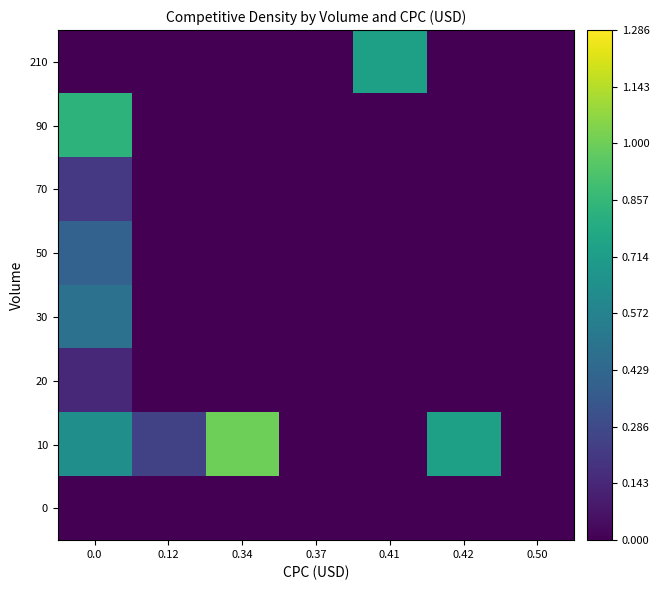

Reading left to right, transcribe all the data shown in this chart.

0: 0.0=0.0	0.12=0.0	0.34=0.0	0.37=0.0	0.41=0.0	0.42=0.0	0.50=0.0
10: 0.0=0.6	0.12=0.2	0.34=1.0	0.37=0.0	0.41=0.0	0.42=0.7	0.50=0.0
20: 0.0=0.1	0.12=0.0	0.34=0.0	0.37=0.0	0.41=0.0	0.42=0.0	0.50=0.0
30: 0.0=0.5	0.12=0.0	0.34=0.0	0.37=0.0	0.41=0.0	0.42=0.0	0.50=0.0
50: 0.0=0.4	0.12=0.0	0.34=0.0	0.37=0.0	0.41=0.0	0.42=0.0	0.50=0.0
70: 0.0=0.2	0.12=0.0	0.34=0.0	0.37=0.0	0.41=0.0	0.42=0.0	0.50=0.0
90: 0.0=0.8	0.12=0.0	0.34=0.0	0.37=0.0	0.41=0.0	0.42=0.0	0.50=0.0
210: 0.0=0.0	0.12=0.0	0.34=0.0	0.37=0.0	0.41=0.7	0.42=0.0	0.50=0.0